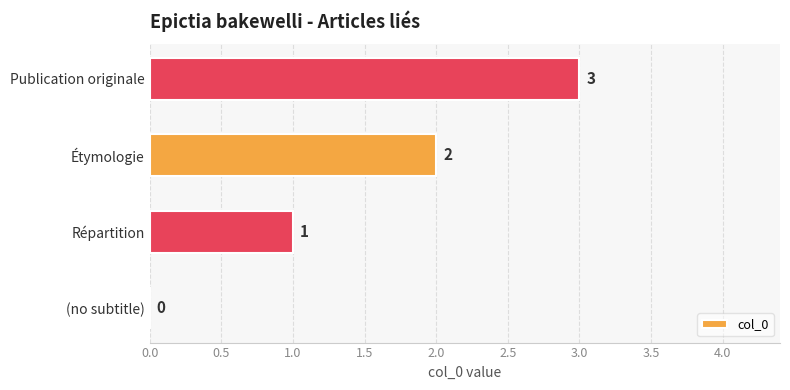

How many data points does each series have?

4